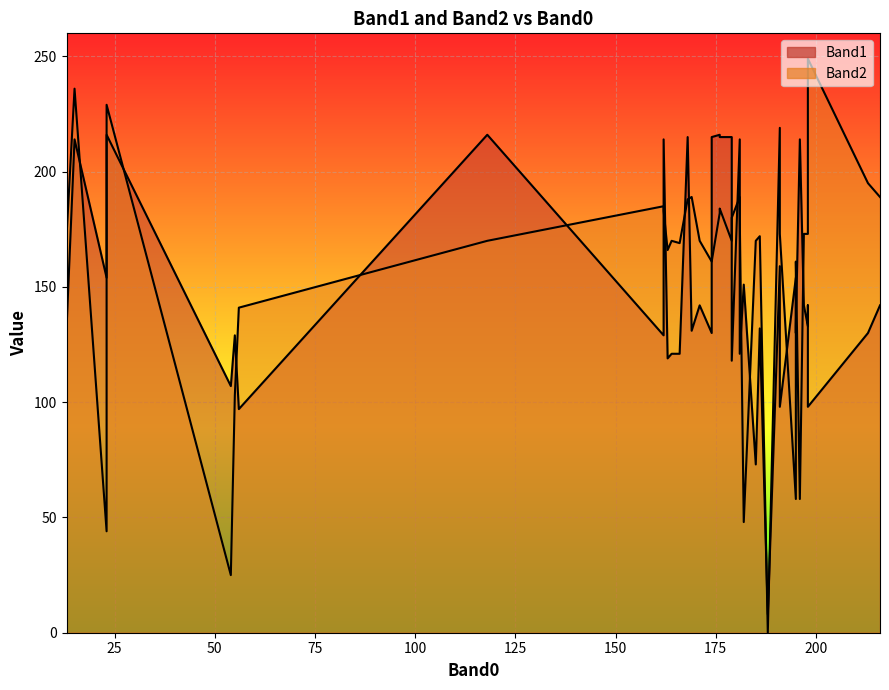

What is the total value across all series at 195?

212